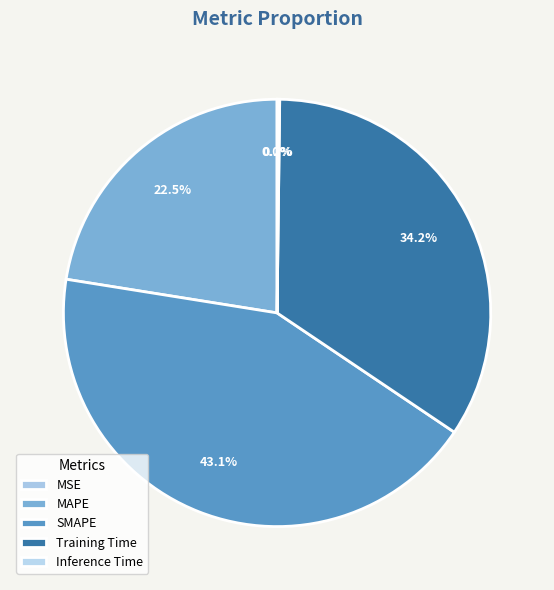

What is the change in value from SMAPE to Inference Time?

-1.8